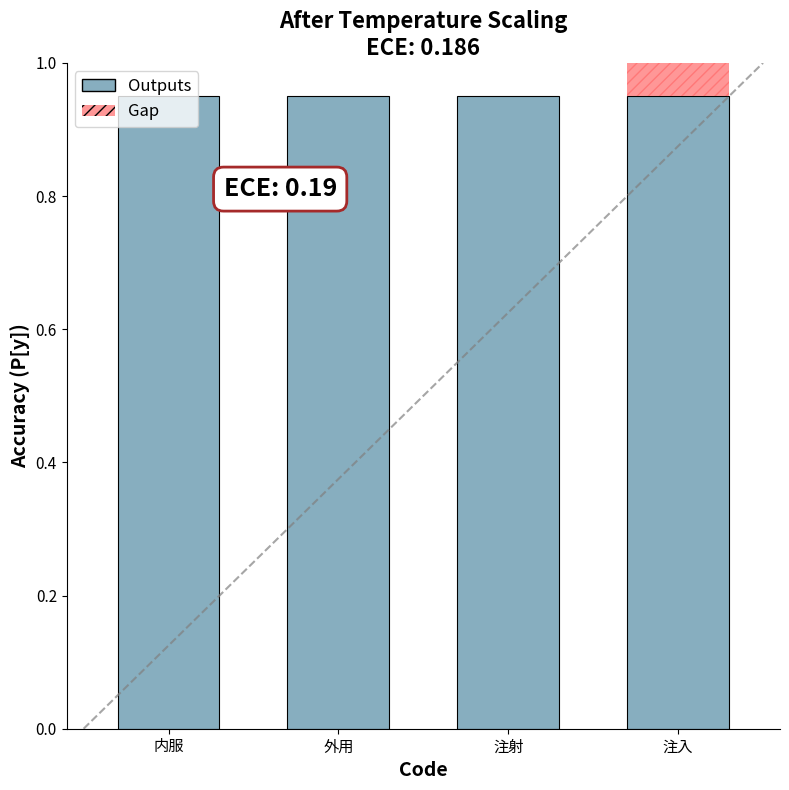

Rank the series at 注入 from highest to lowest value.

Outputs, Gap